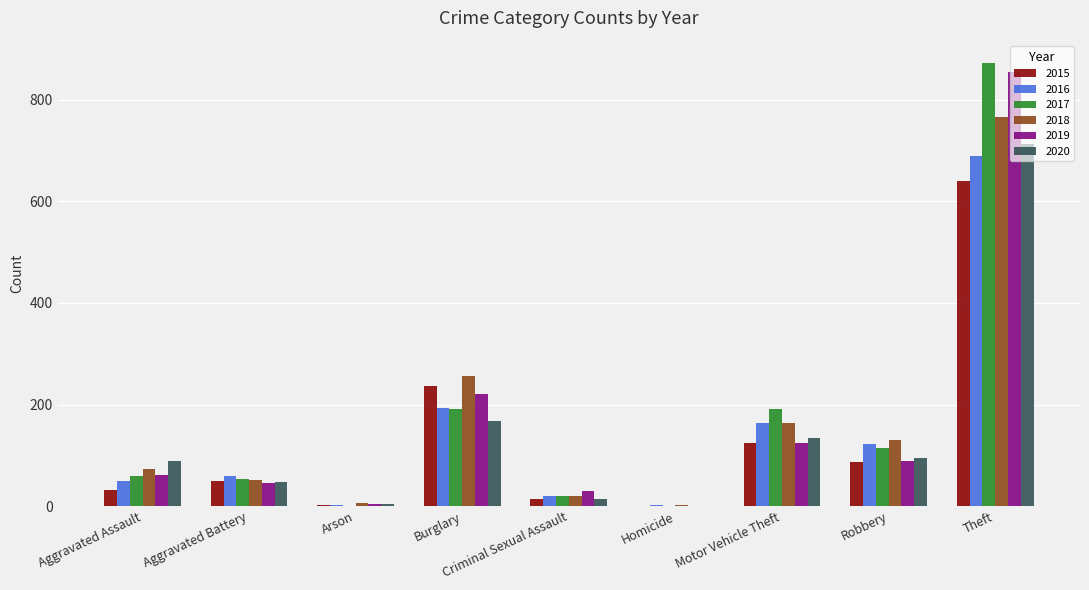

At which category is the sum across all series the highest?

Theft